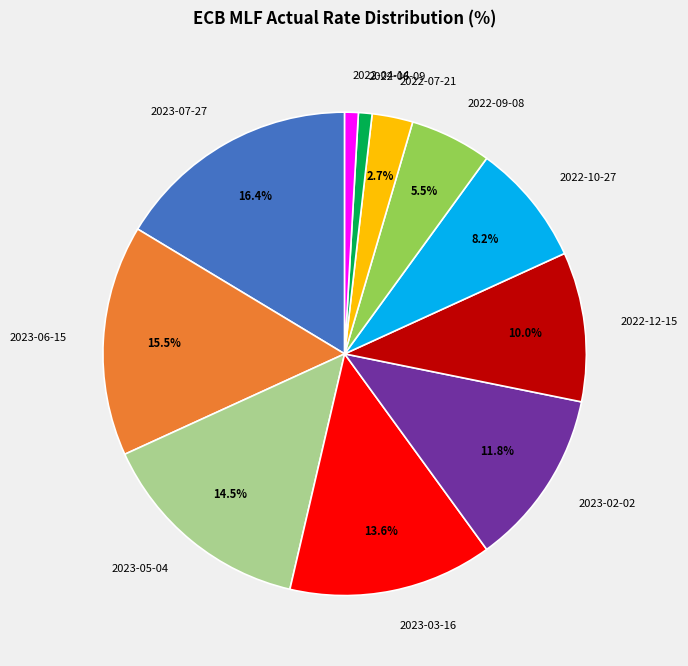

Is 2023-02-02 the majority of the pie?

No